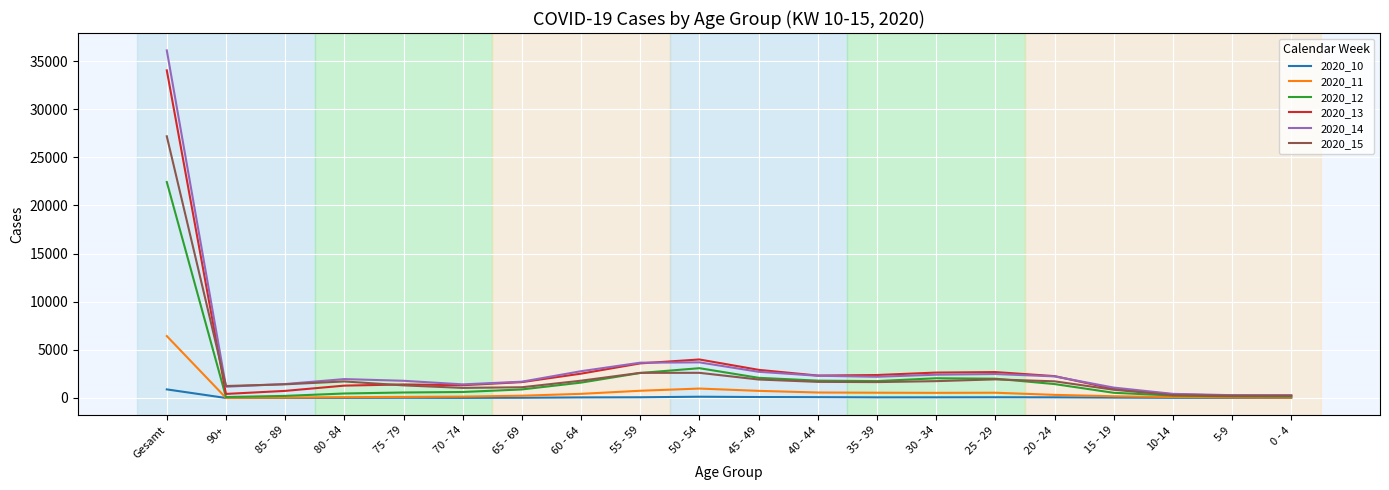

True or false: 2020_12 has a value of 12749 at Gesamt.

False